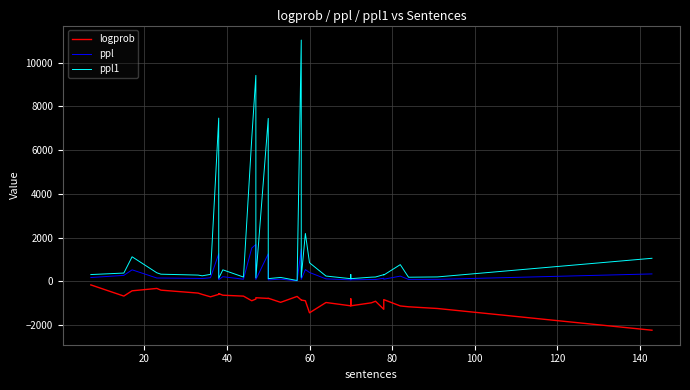

What is the value of the ppl point at the 15th from the left?

86.2